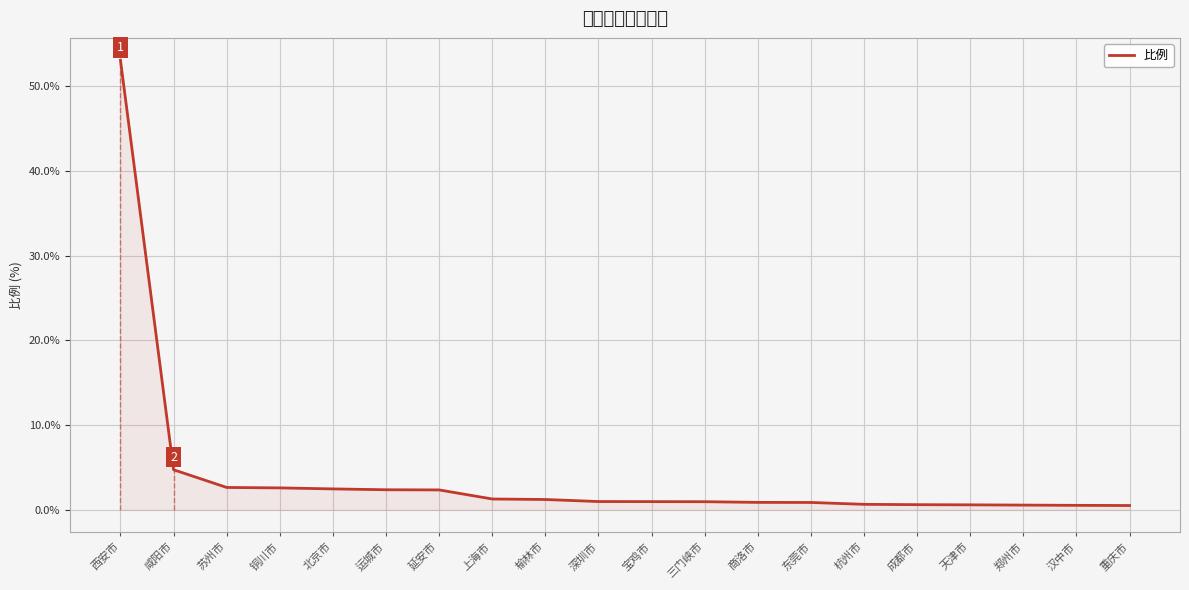

List the labels in order of value, largest first.

西安市, 咸阳市, 苏州市, 铜川市, 北京市, 运城市, 延安市, 上海市, 榆林市, 深圳市, 宝鸡市, 三门峡市, 商洛市, 东莞市, 杭州市, 成都市, 天津市, 郑州市, 汉中市, 重庆市